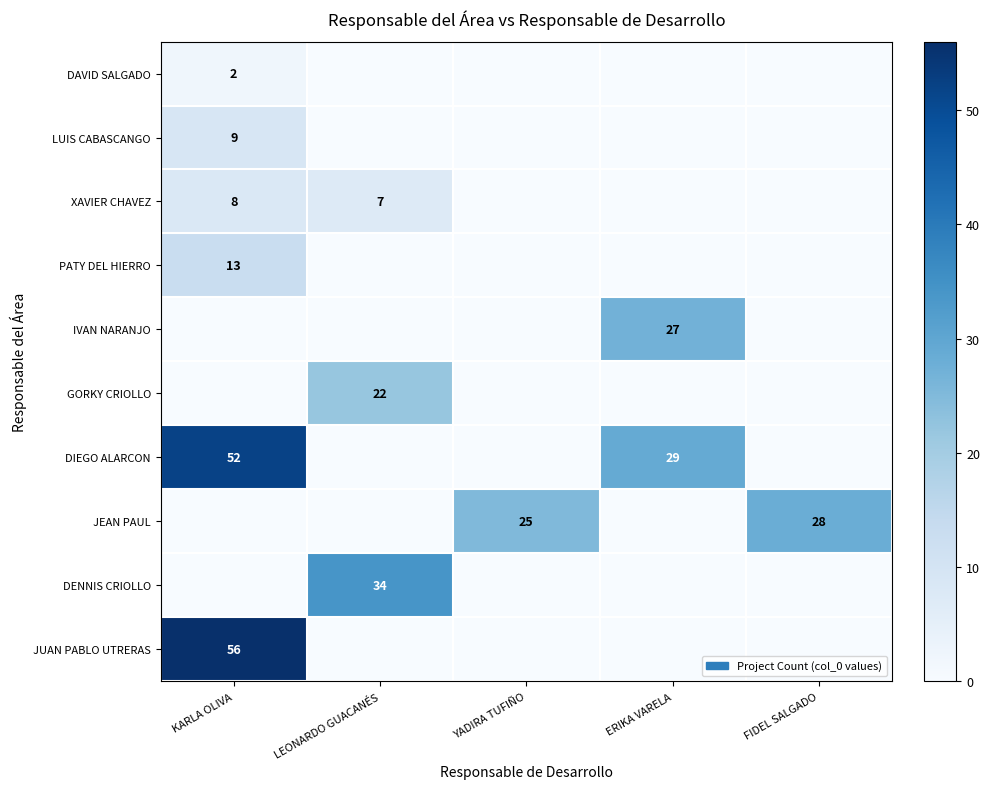

What is the greatest value displayed?

56